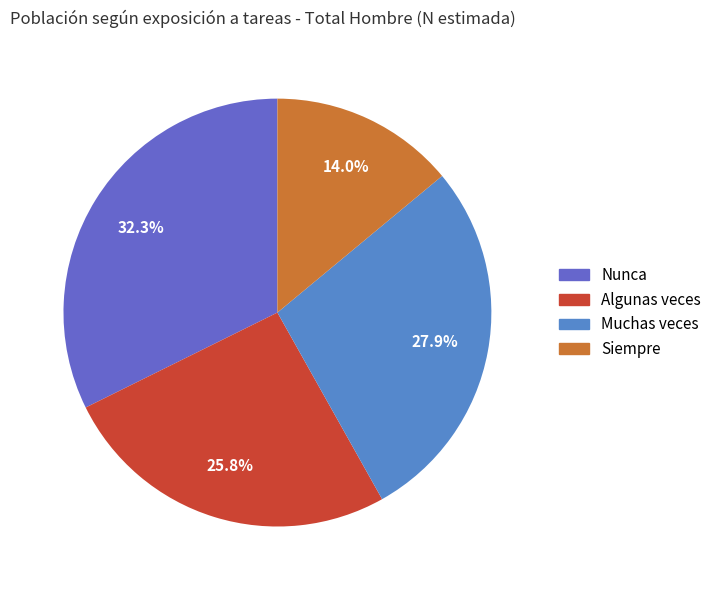

To the nearest percent, what is the average slice percentage?

25%